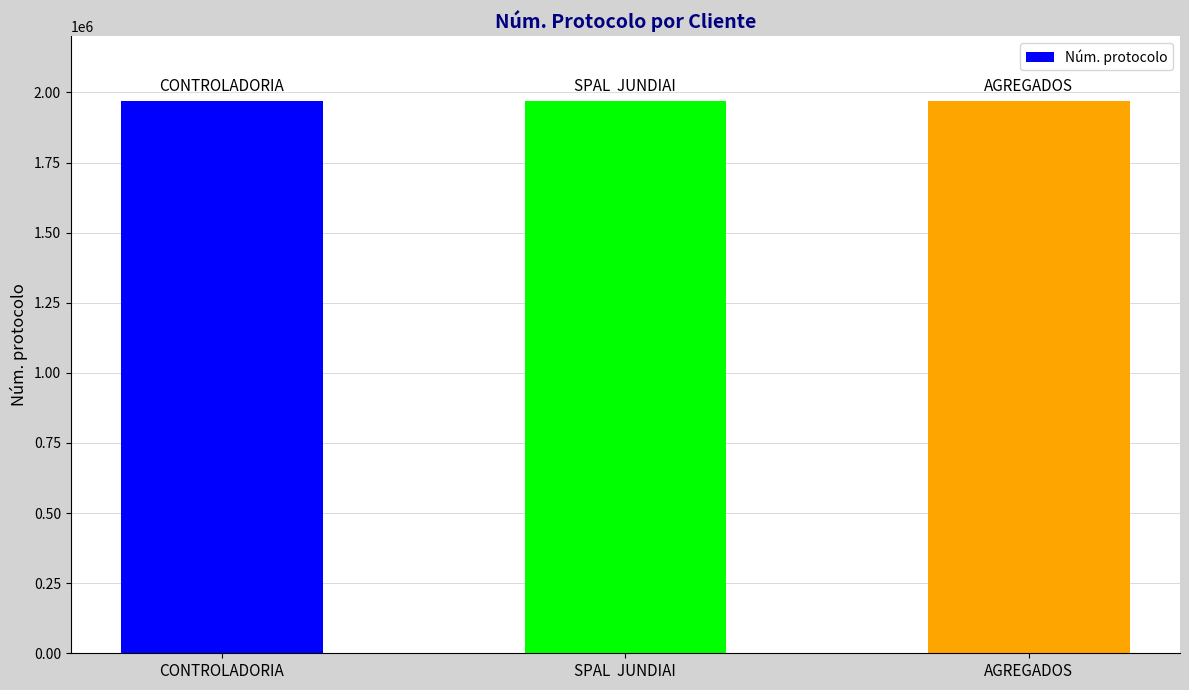

At which label does the data first exceed 1970619?

SPAL  JUNDIAI